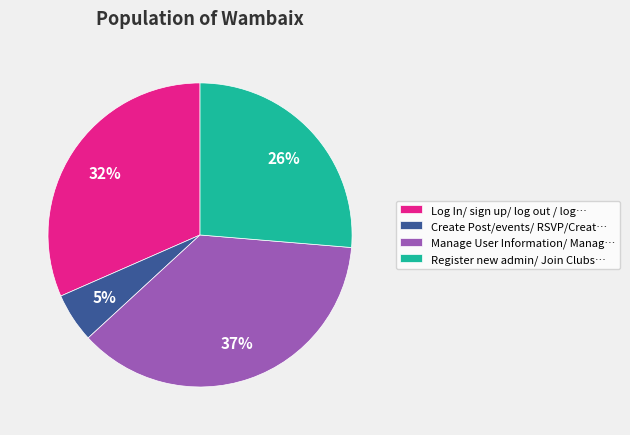

Rank the categories by value from lowest to highest.

Create Post/events/ RSVP/Creat…, Register new admin/ Join Clubs…, Log In/ sign up/ log out / log…, Manage User Information/ Manag…